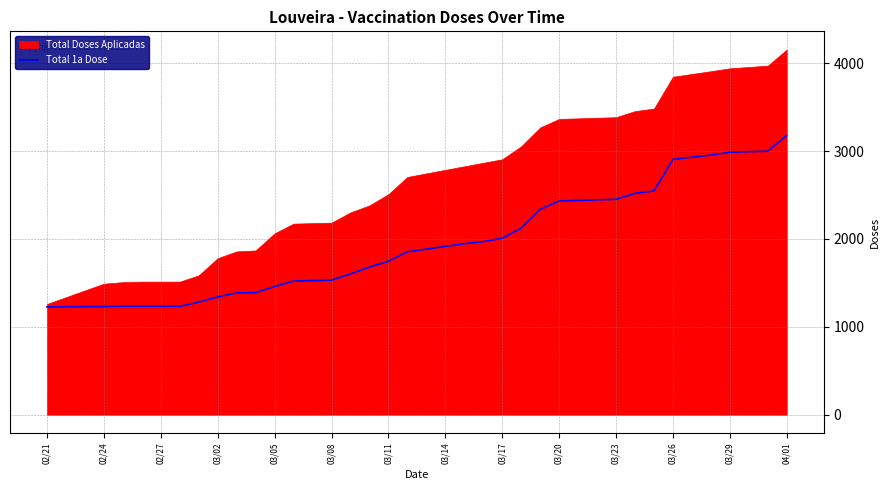

What is the lowest value of the Total 1a Dose series?

1227